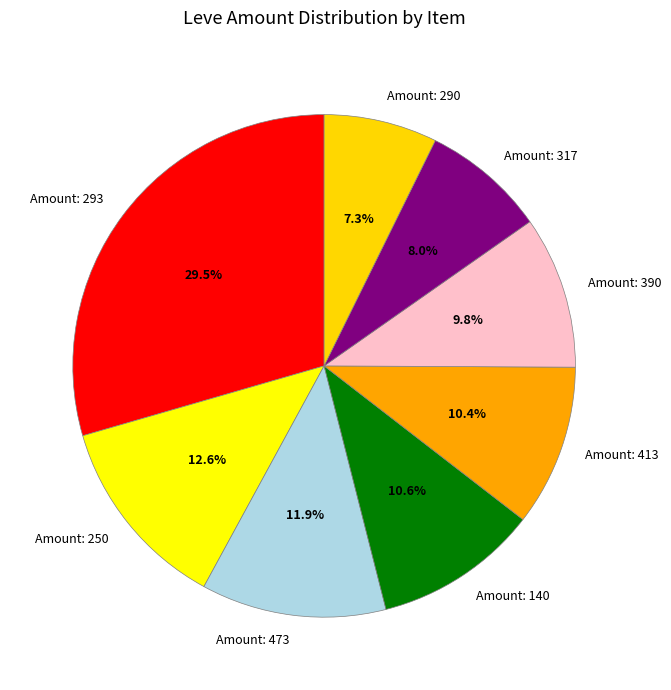

To the nearest percent, what is the difference between the largest and smallest slice percentages?

22%